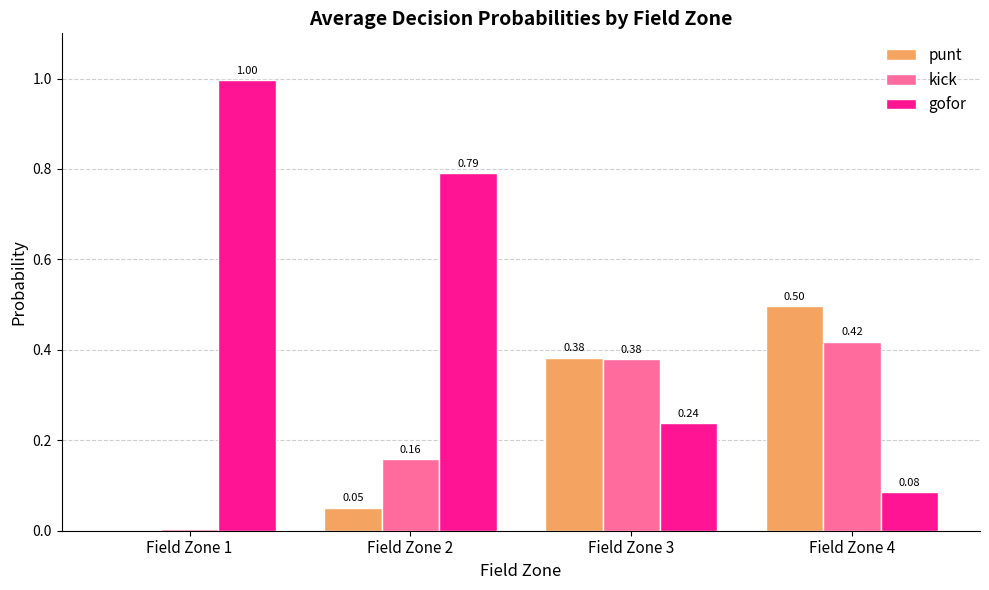

Between Field Zone 1 and Field Zone 4, which series saw the biggest shift?

gofor